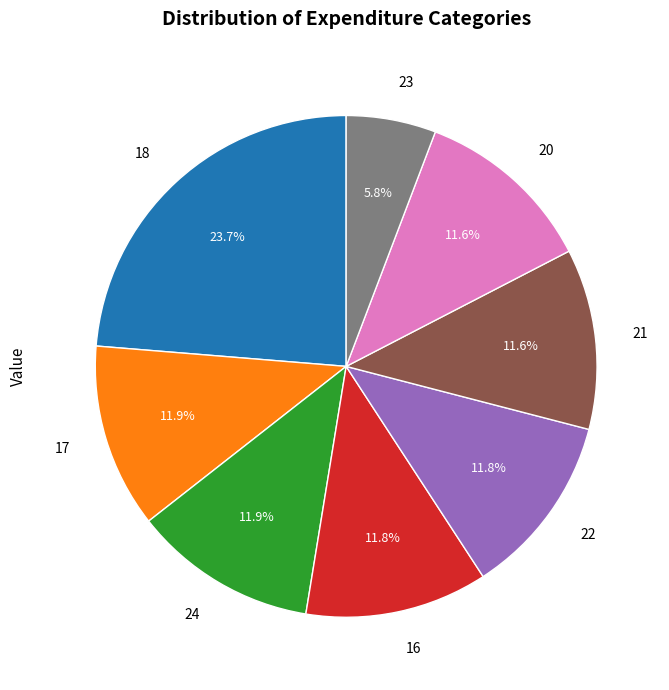

What is the smallest slice in the pie chart?

23